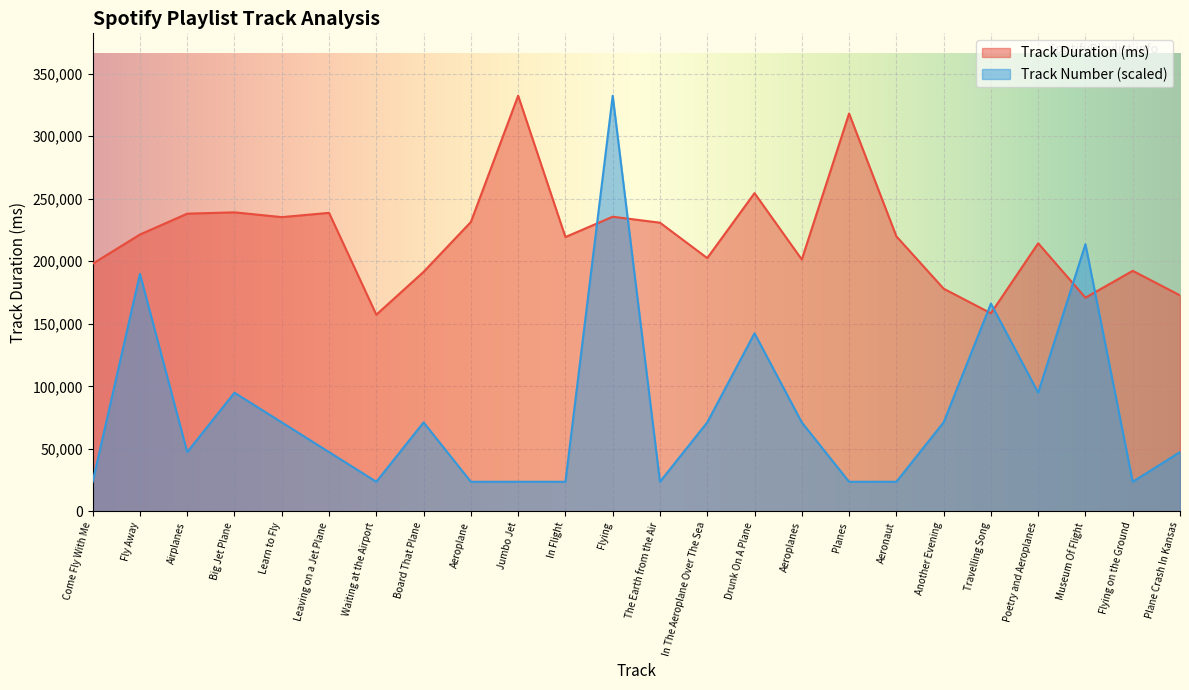

What is the difference between the maximum and second lowest values in the Track Number series?

308615.4